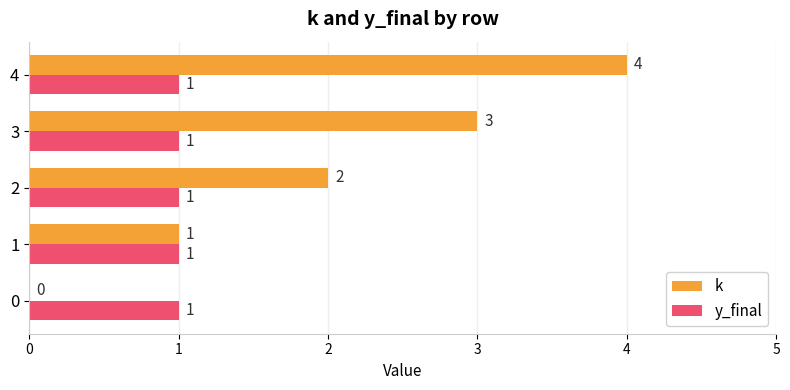

What is the total value across all series at 4?

5